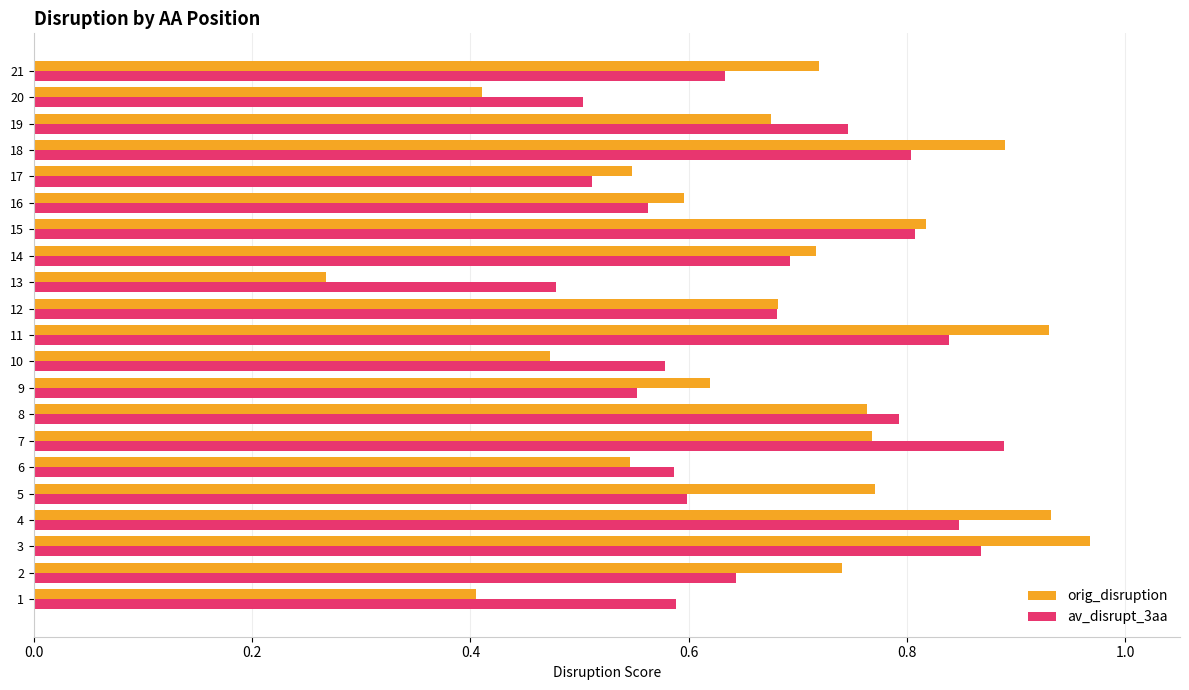

Which label corresponds to the largest value in the chart?

3